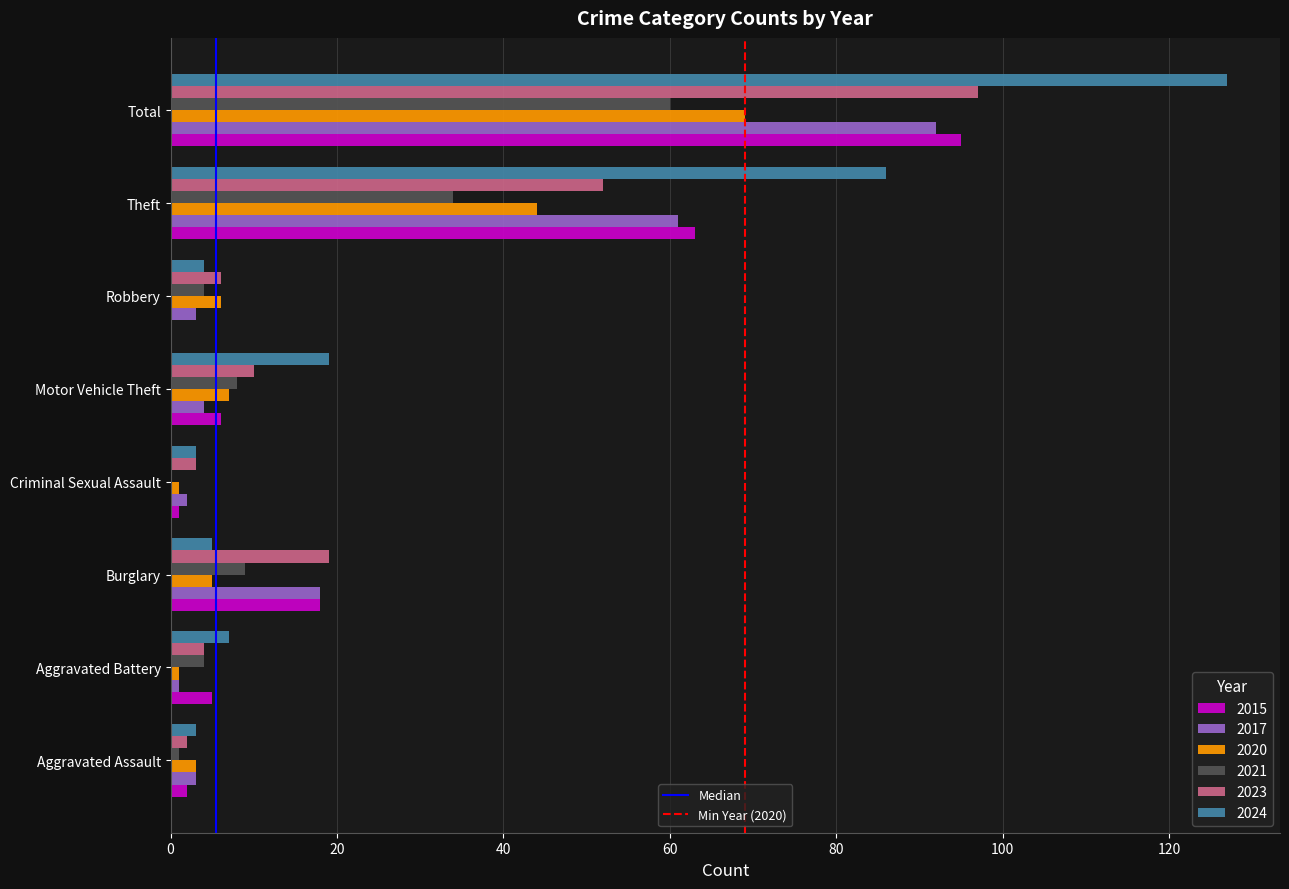

How many series are shown in this chart?

6